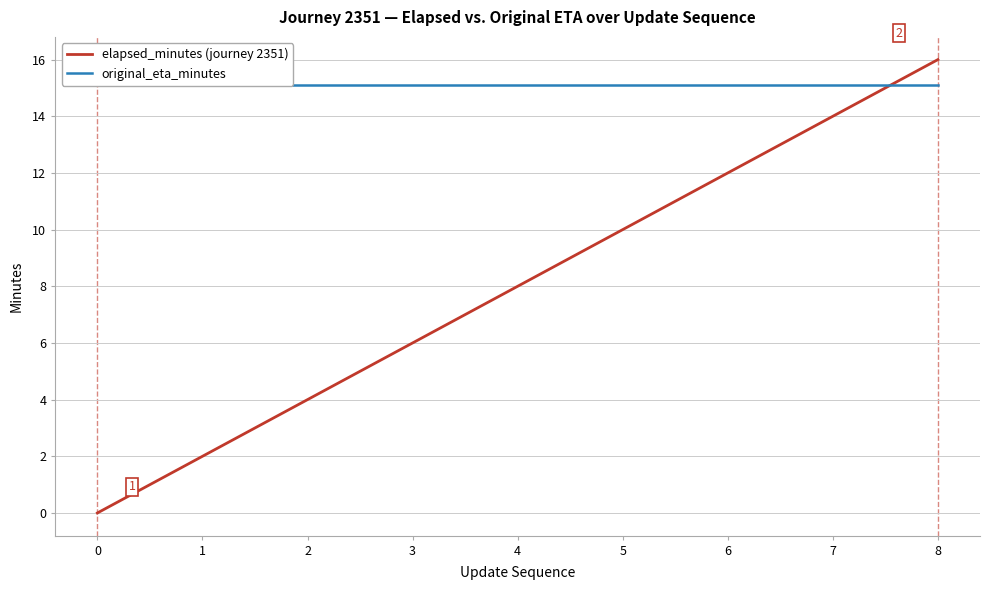

List the labels in order of original_eta_minutes value, smallest first.

0, 1, 2, 3, 4, 5, 6, 7, 8